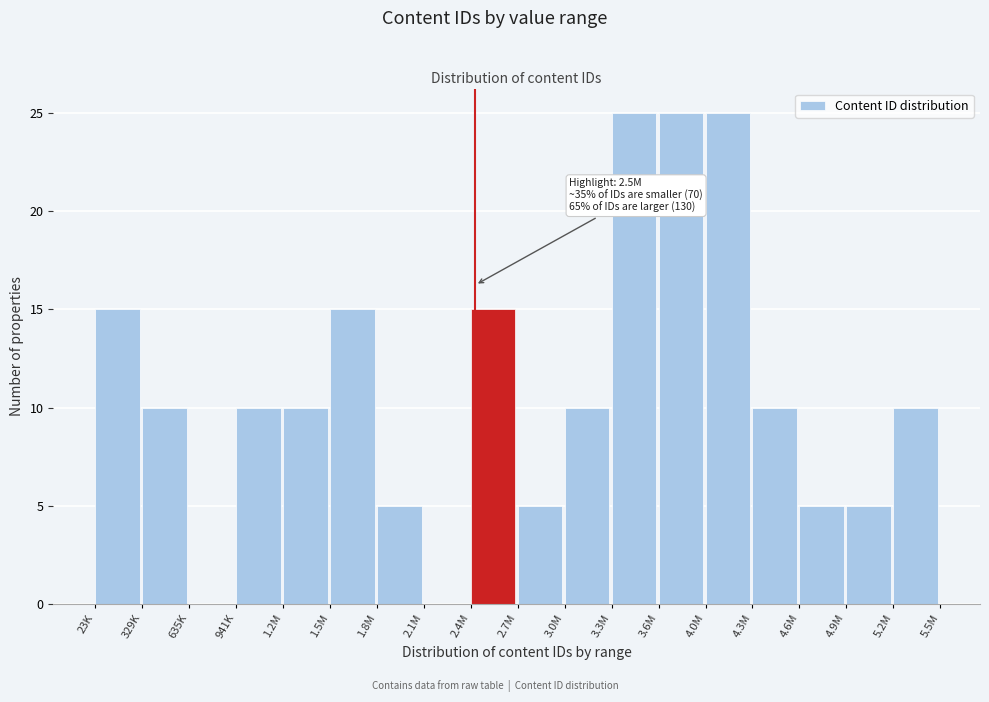

Reading left to right, what are all the values shown in this chart?

23K=15	329K=10	635K=0	941K=10	1.2M=10	1.5M=15	1.8M=5	2.1M=0	2.4M=15	2.7M=5	3.0M=10	3.3M=25	3.6M=25	4.0M=25	4.3M=10	4.6M=5	4.9M=5	5.2M=10